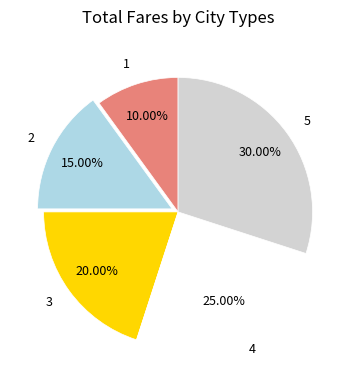

What is the ratio of the value at 3 to the value at 1?

2.0